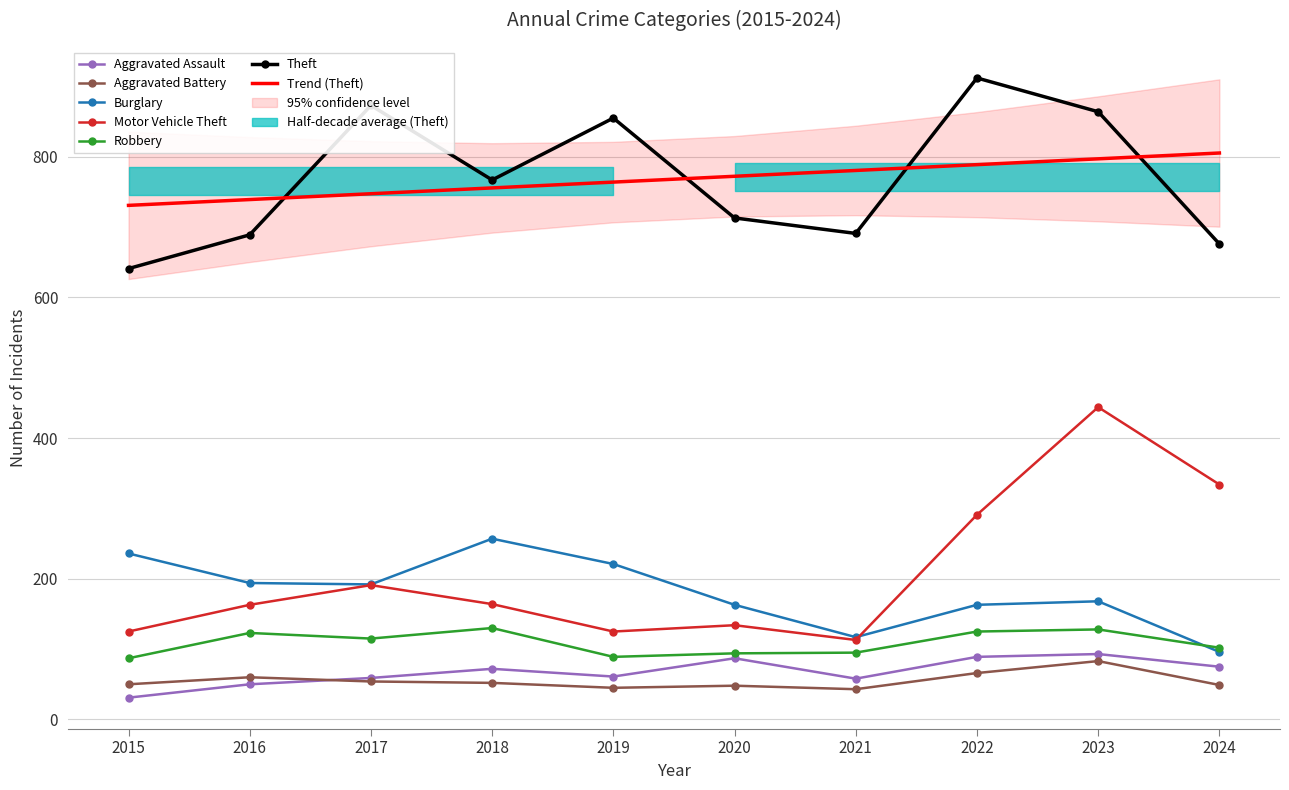

True or false: Aggravated Assault and Theft intersect in this chart.

False